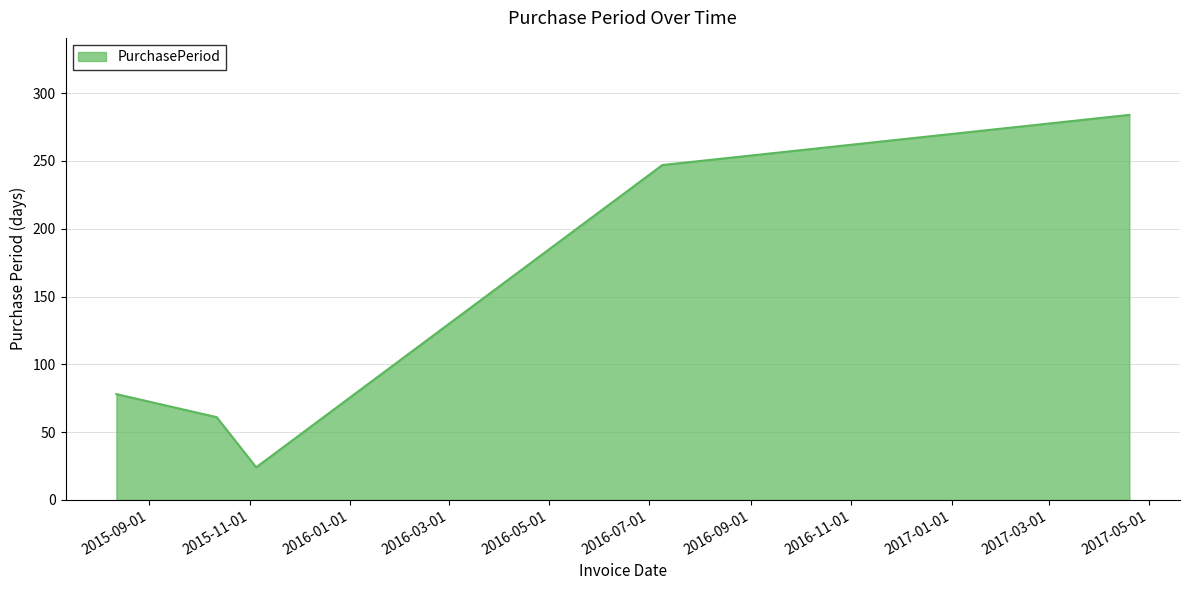

Reading left to right, extract all data points from this chart.

78	61	24	247	284